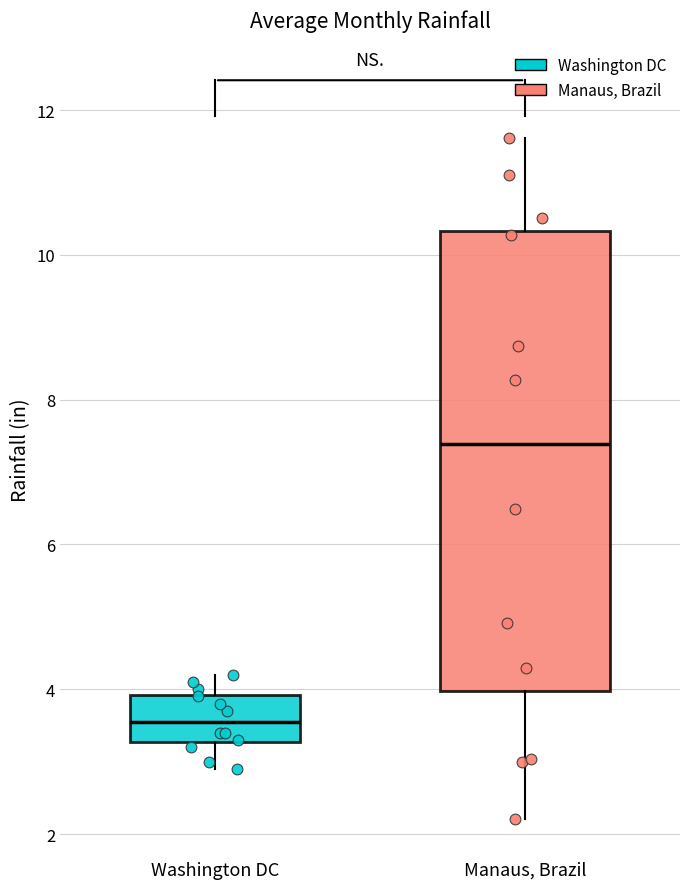

Reading left to right, read every box against the y-axis: the position of its median line, the range the box covers, and the ends of its whiskers. The values are not printed on the chart, so give them approximately, as read against the axis.

Washington DC: median 3.6, box 3.2 to 4.0, whiskers 3.0 to 4.2
Manaus, Brazil: median 7.4, box 4.0 to 10.4, whiskers 2.2 to 11.6